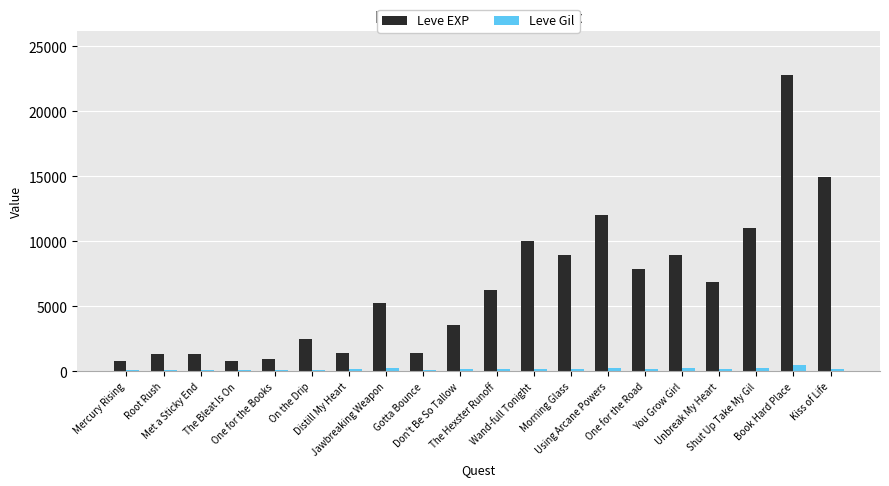

What is the value of the Leve EXP bar at the 11th from the left?

6280